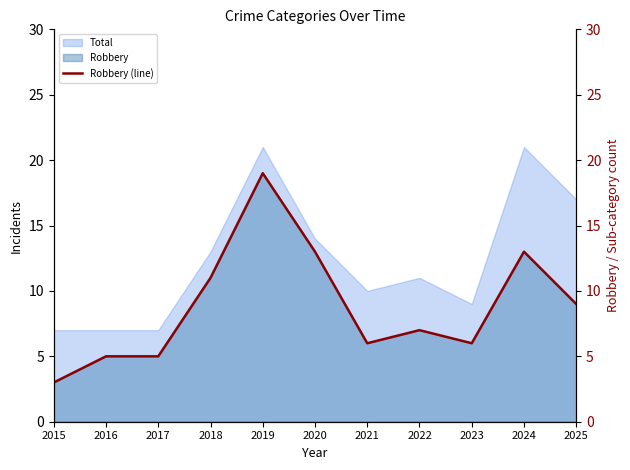

Reading right to left, what are all the values shown in this chart?

2025=9	2024=13	2023=6	2022=7	2021=6	2020=13	2019=19	2018=11	2017=5	2016=5	2015=3